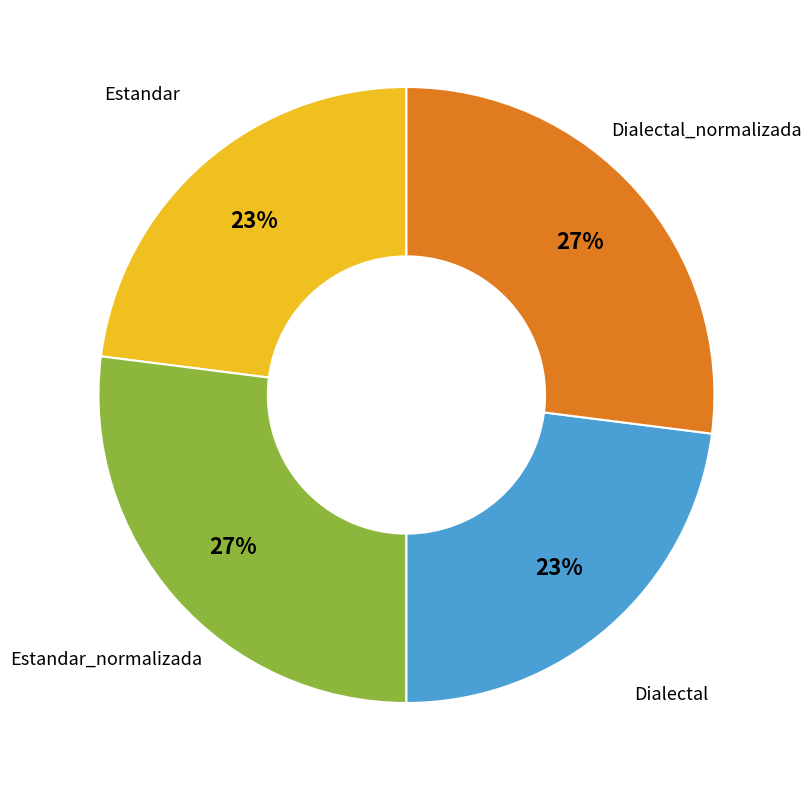

True or false: Dialectal_normalizada accounts for 27% of the total.

True